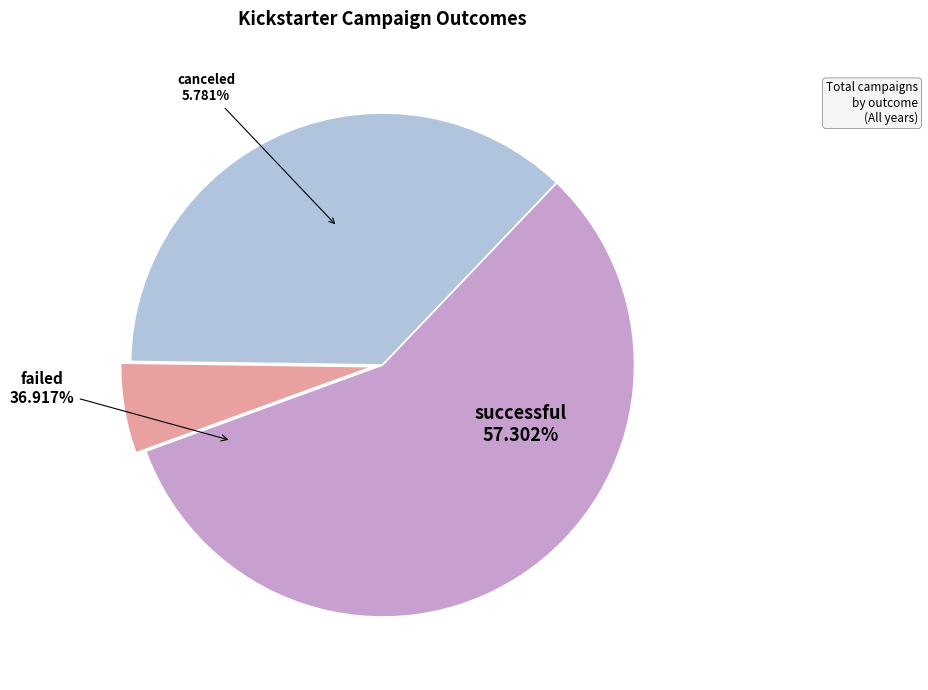

Count the number of slices in the pie.

3